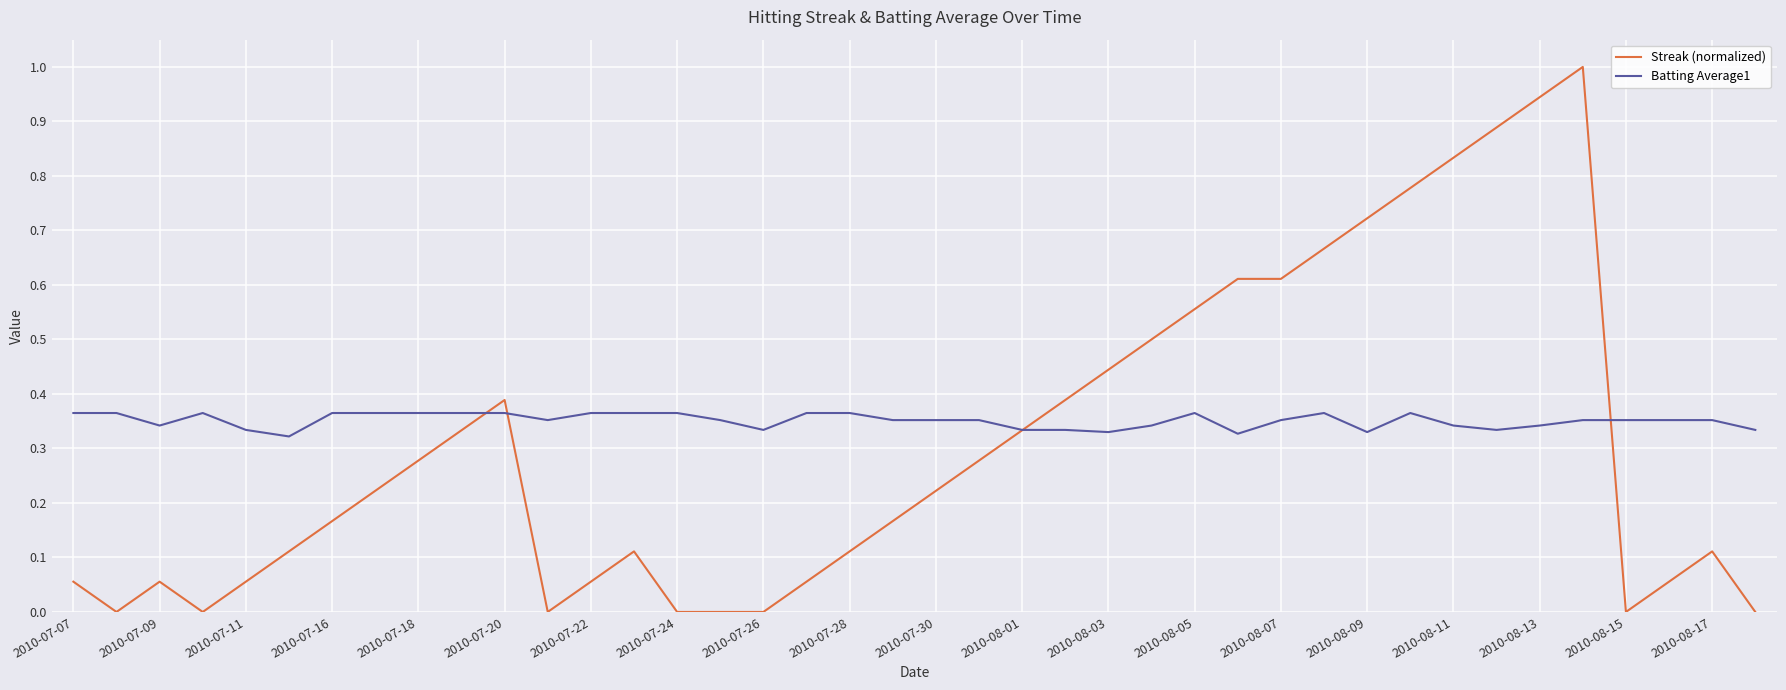

Rank the series by their average value, from highest to lowest.

Batting Average1, Streak (normalized)